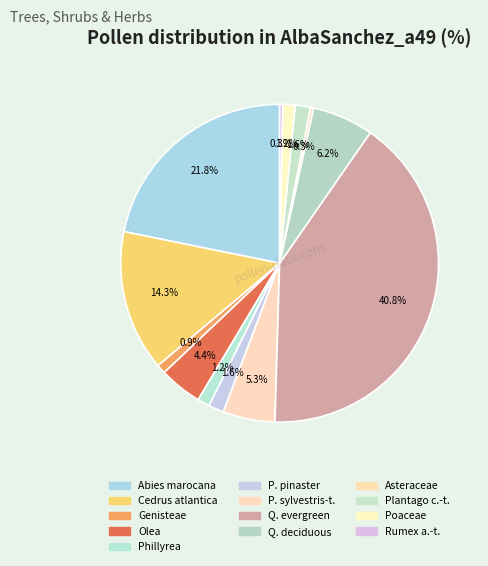

How many segments does this pie chart have?

13